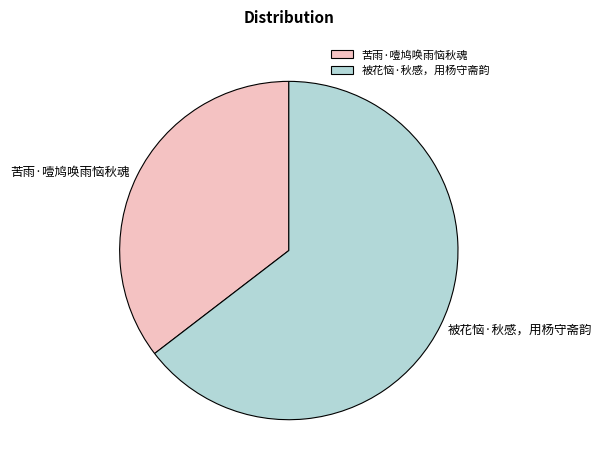

Count the number of slices in the pie.

2